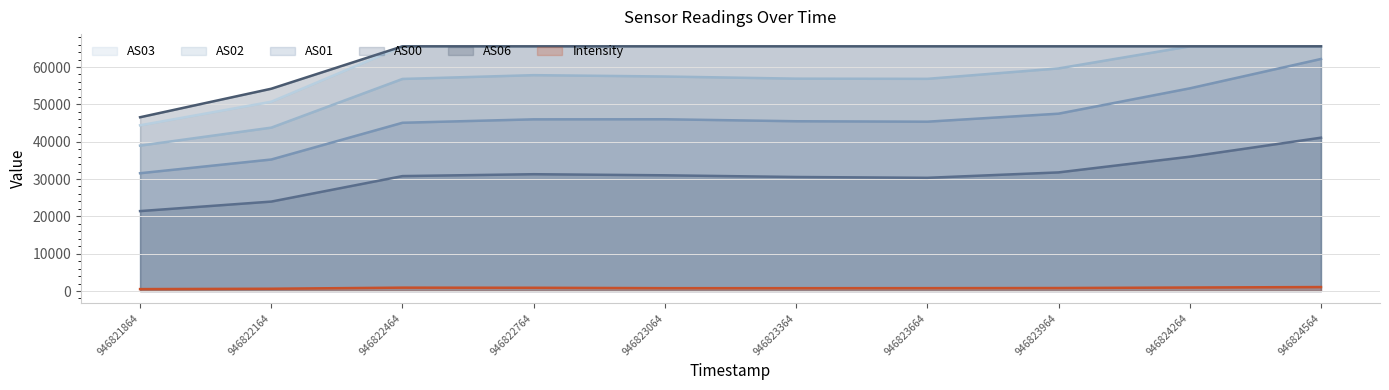

At 946824564, list the series in order from largest to smallest.

AS02, AS03, AS06, AS01, AS00, Intensity